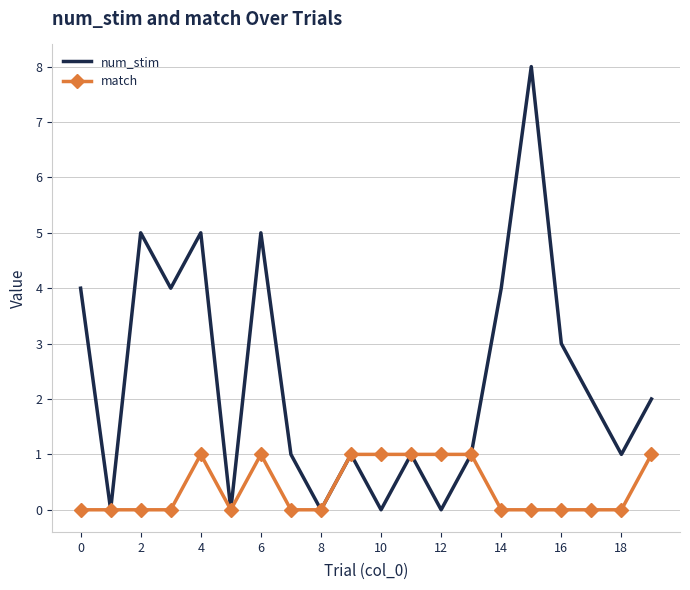

What is the maximum value shown in the chart?

8